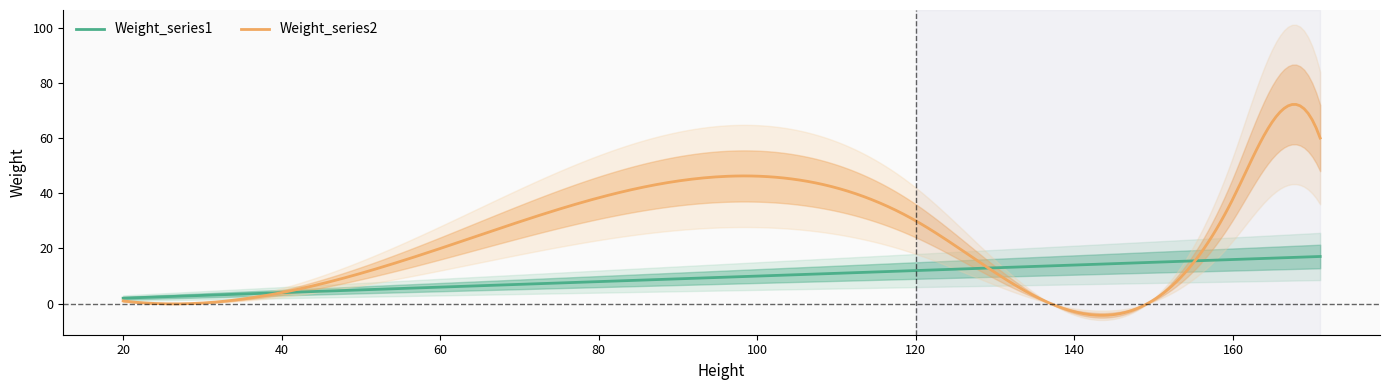

What is the spread (max minus min) of values at 60?

14.0